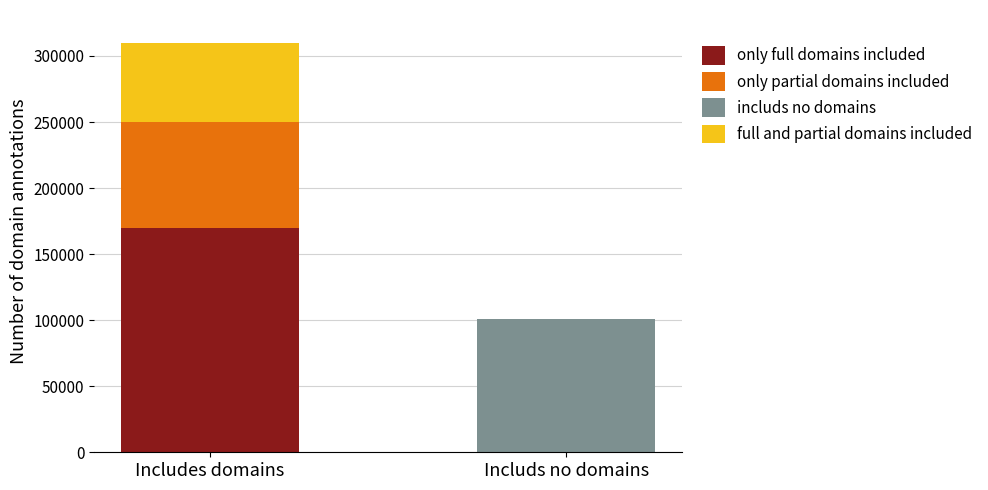

Are the bars horizontal?

No